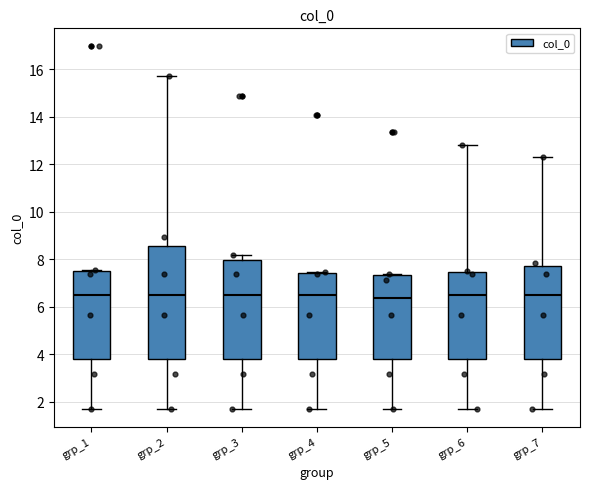

Reading left to right, read every box against the y-axis: the position of its median line, the range the box covers, and the ends of its whiskers. The values are not printed on the chart, so give them approximately, as read against the axis.

grp_1: median 6.6, box 3.8 to 7.6, whiskers 1.8 to 7.6
grp_2: median 6.6, box 3.8 to 8.6, whiskers 1.8 to 15.8
grp_3: median 6.6, box 3.8 to 8.0, whiskers 1.8 to 8.2
grp_4: median 6.6, box 3.8 to 7.4, whiskers 1.8 to 7.4
grp_5: median 6.4, box 3.8 to 7.4, whiskers 1.8 to 7.4
grp_6: median 6.6, box 3.8 to 7.4, whiskers 1.8 to 12.8
grp_7: median 6.6, box 3.8 to 7.8, whiskers 1.8 to 12.4